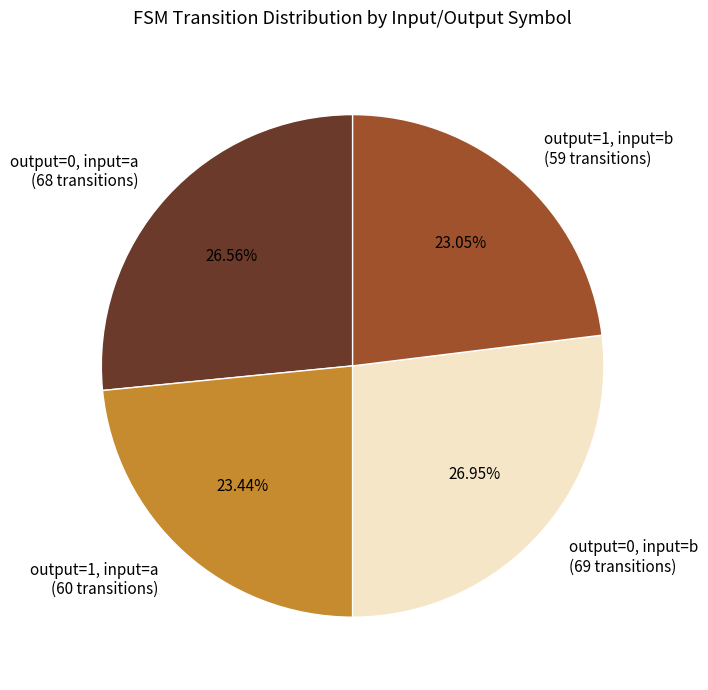

Count the number of slices in the pie.

4